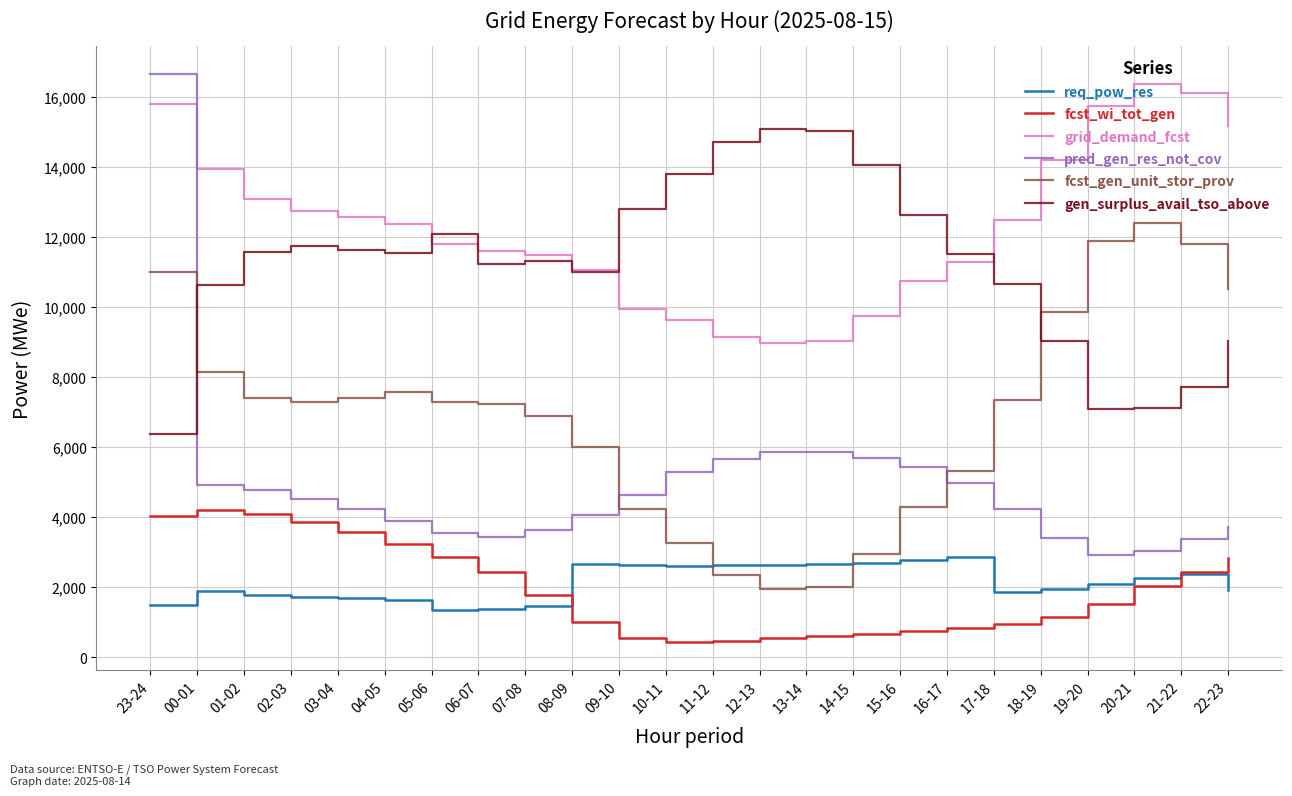

What position from the left is 17-18?

19